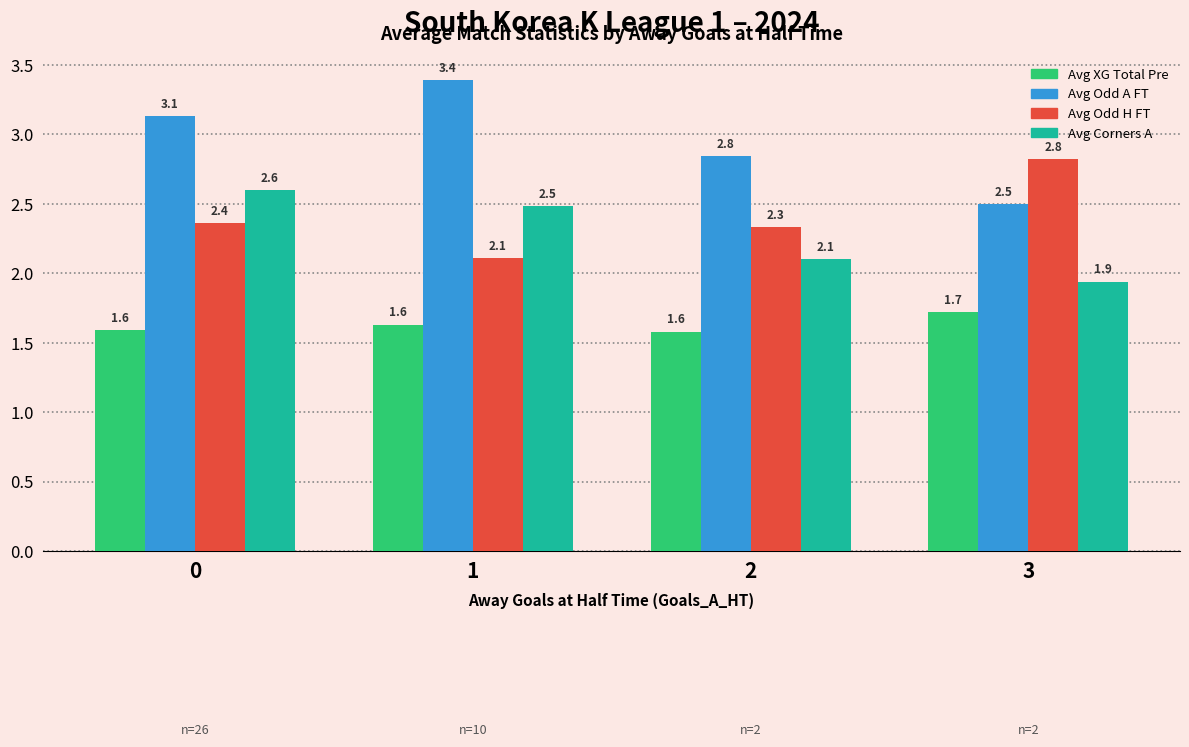

List the labels in order of Avg Odd A FT value, smallest first.

3, 2, 0, 1